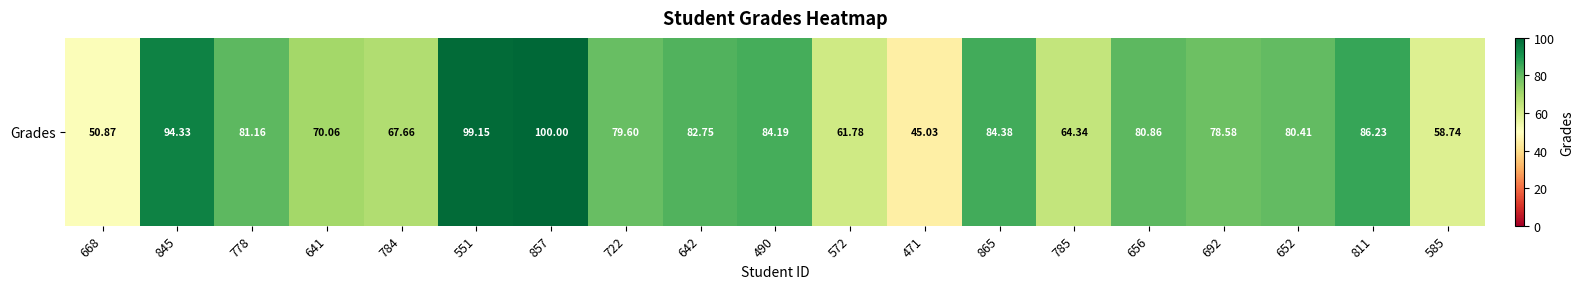

Read the value at 656.

80.9